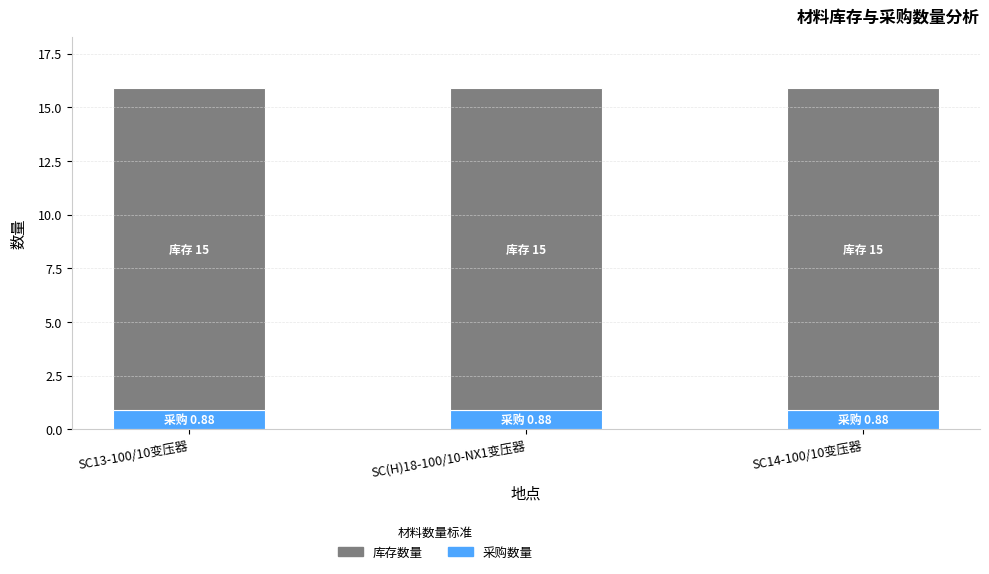

What is the minimum value for 采购数量?

0.9